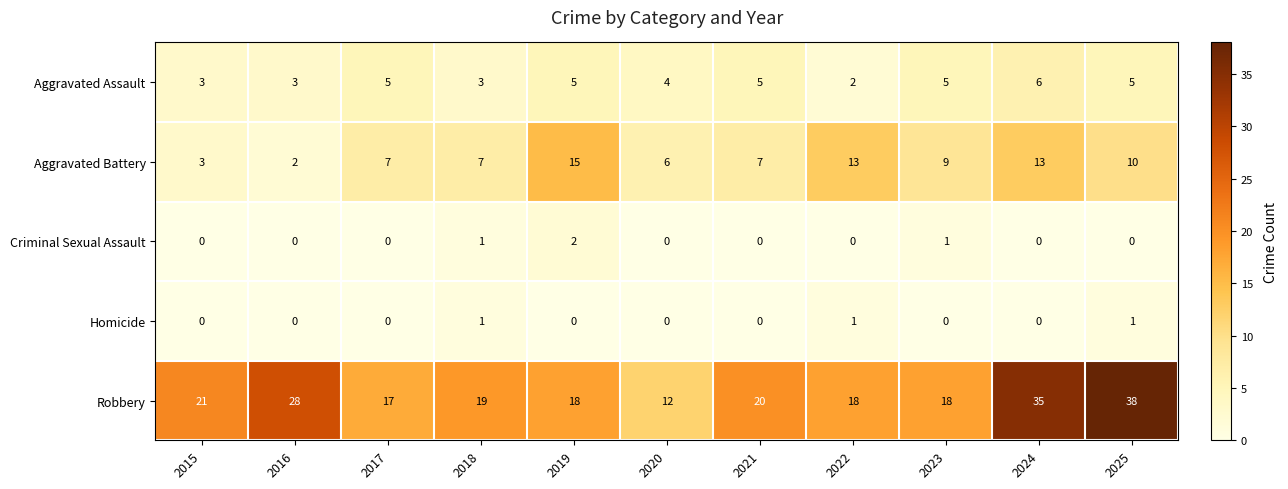

Which series changed the most between 2015 and 2022?

Aggravated Battery